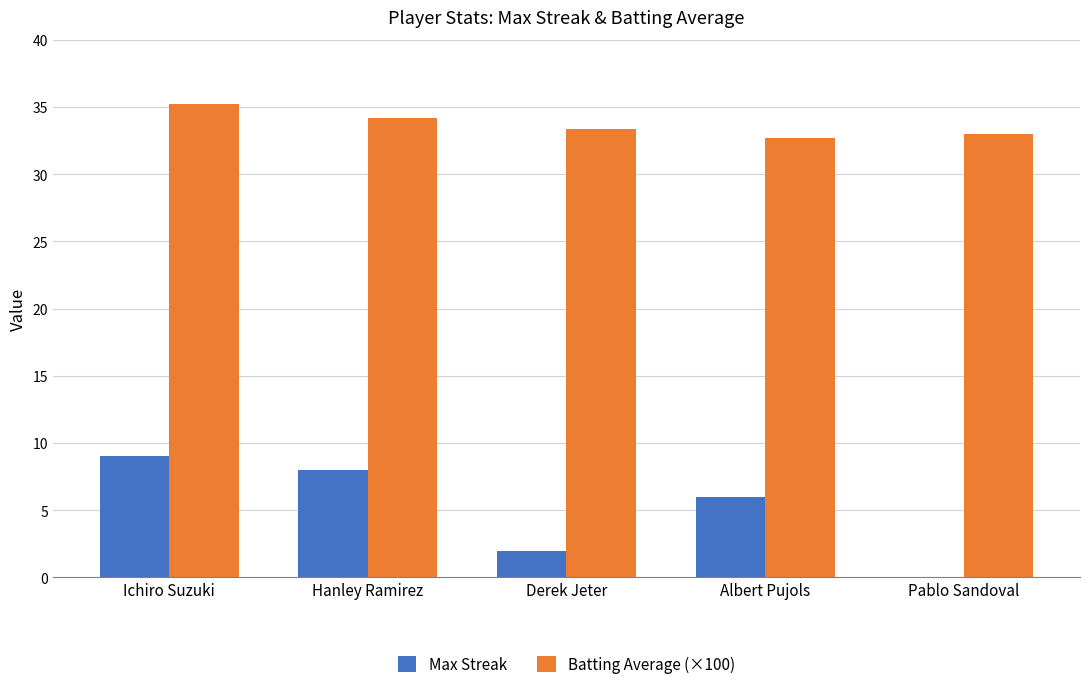

Are the bars horizontal?

No